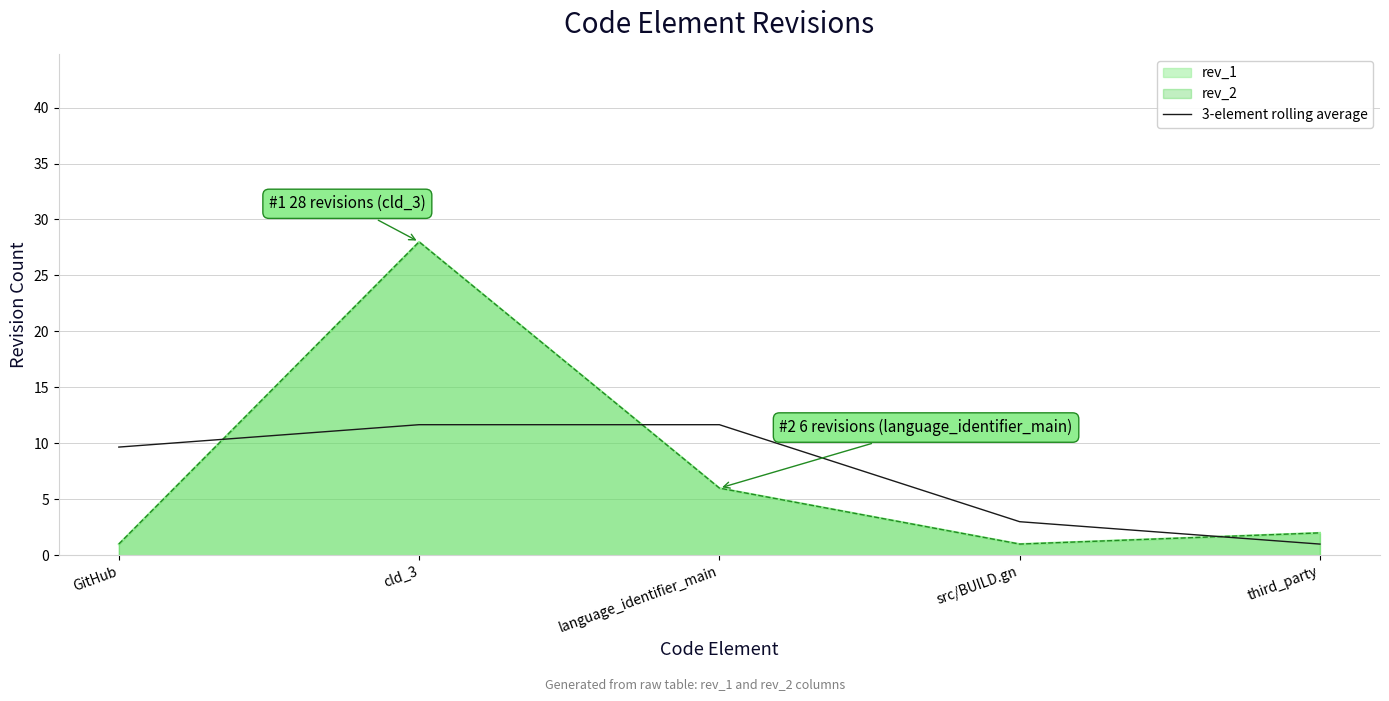

Reading left to right, extract all data points from this chart.

GitHub=9.7	cld_3=11.7	language_identifier_main=11.7	src/BUILD.gn=3.0	third_party=1.0